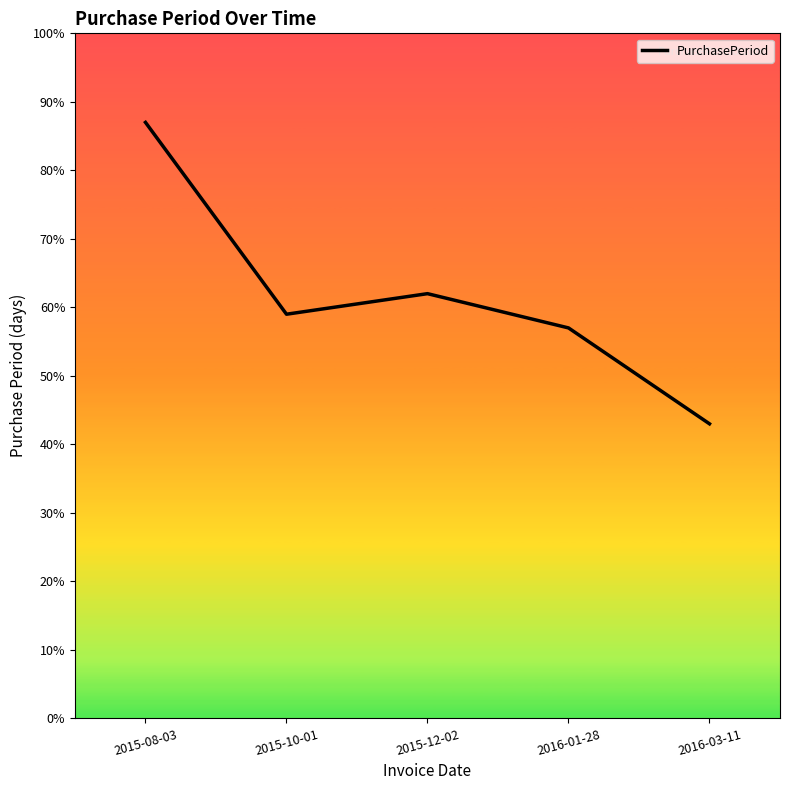

Rank the categories by value from highest to lowest.

2015-08-03, 2015-12-02, 2015-10-01, 2016-01-28, 2016-03-11